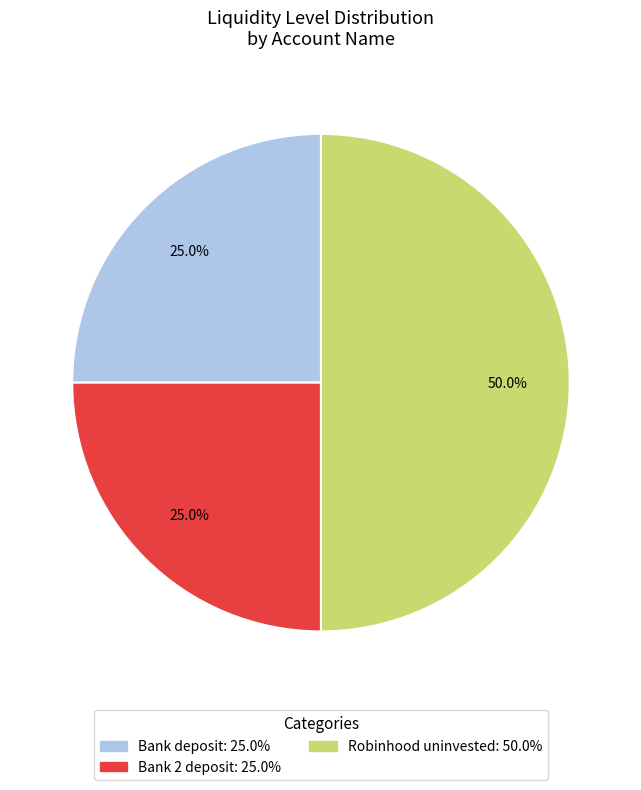

Is it true that Bank 2 deposit is 25% of the pie?

True